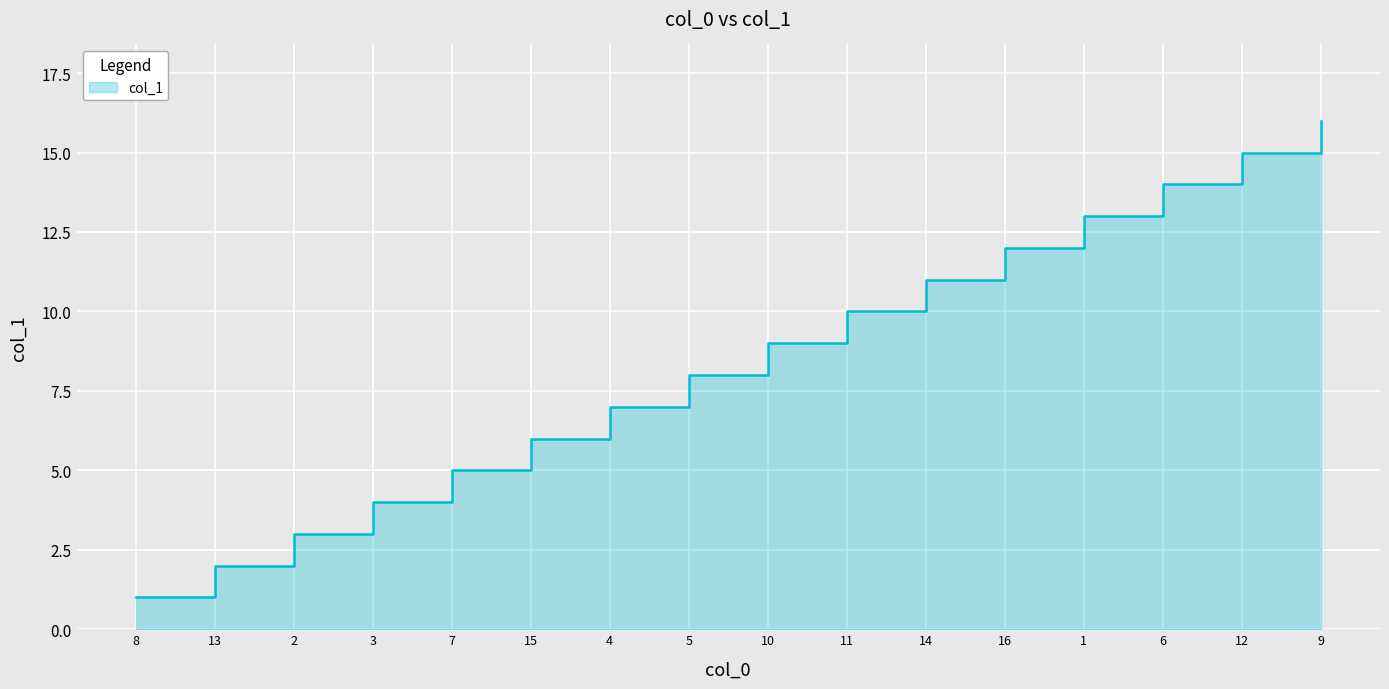

Reading left to right, what are all the values shown in this chart?

8=1	13=2	2=3	3=4	7=5	15=6	4=7	5=8	10=9	11=10	14=11	16=12	1=13	6=14	12=15	9=16